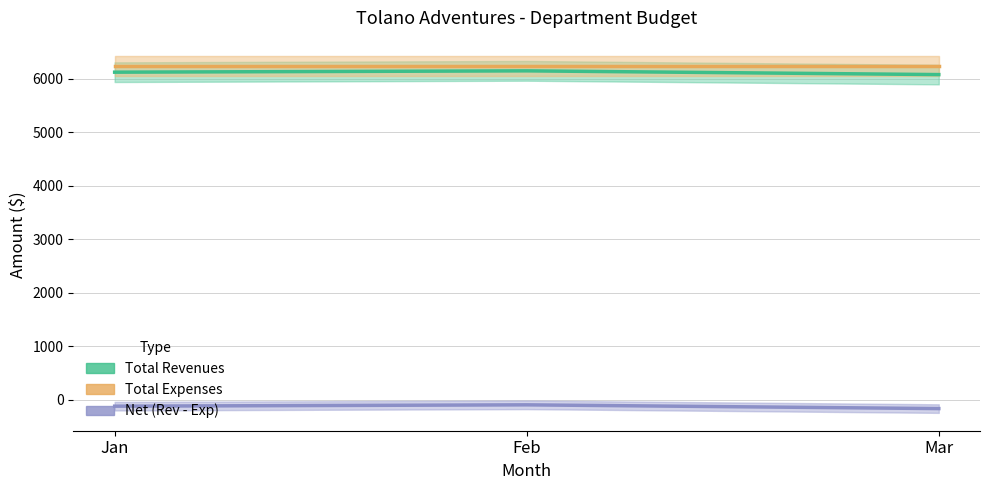

Which has a higher value, Jan or Feb?

Feb